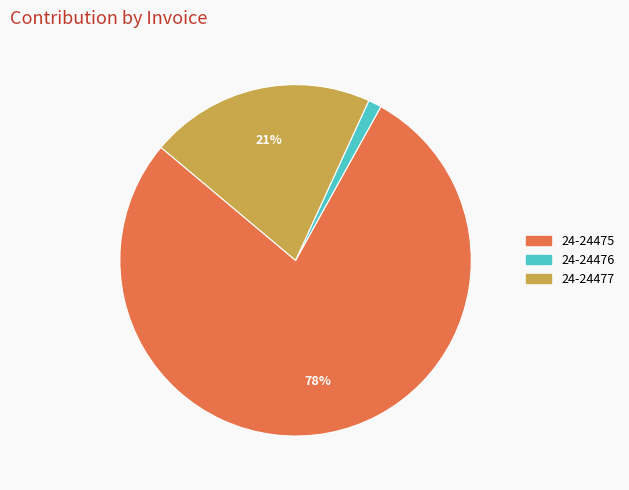

How many slices are in this pie chart?

3